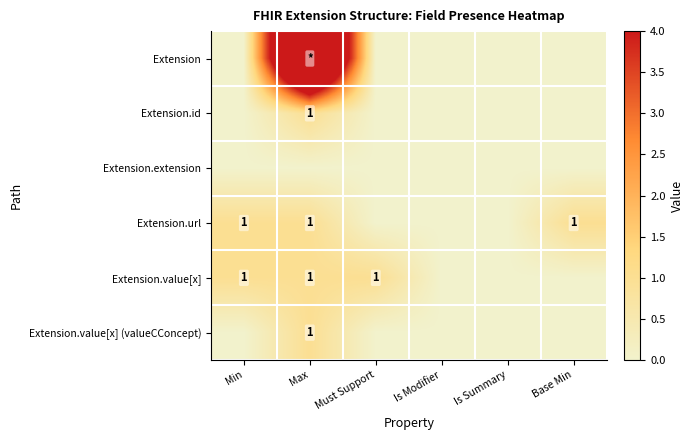

Is it true that Extension.value[x] equals 1 at Min?

True